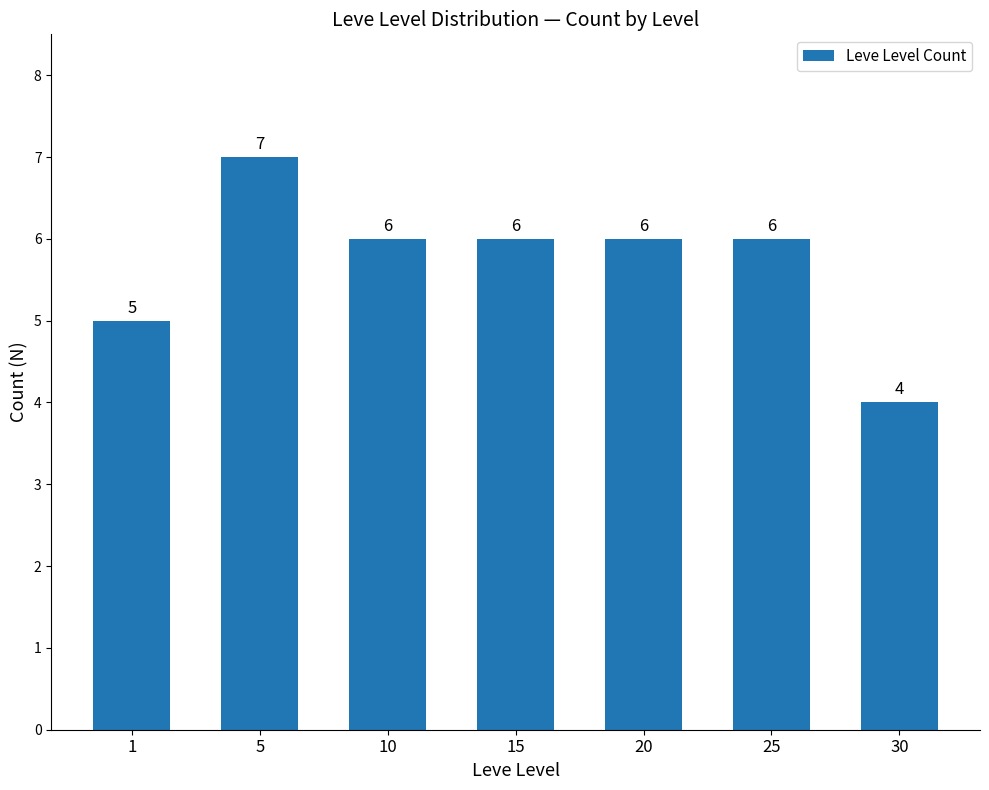

Reading left to right, extract all data points from this chart.

1=5	5=7	10=6	15=6	20=6	25=6	30=4